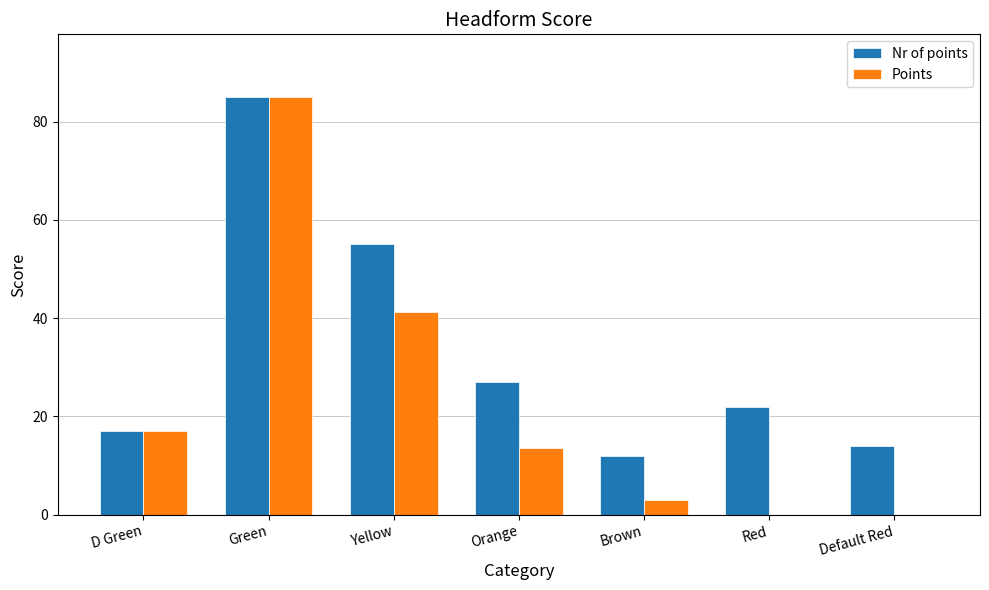

What is the total value across all series at Green?

170.0